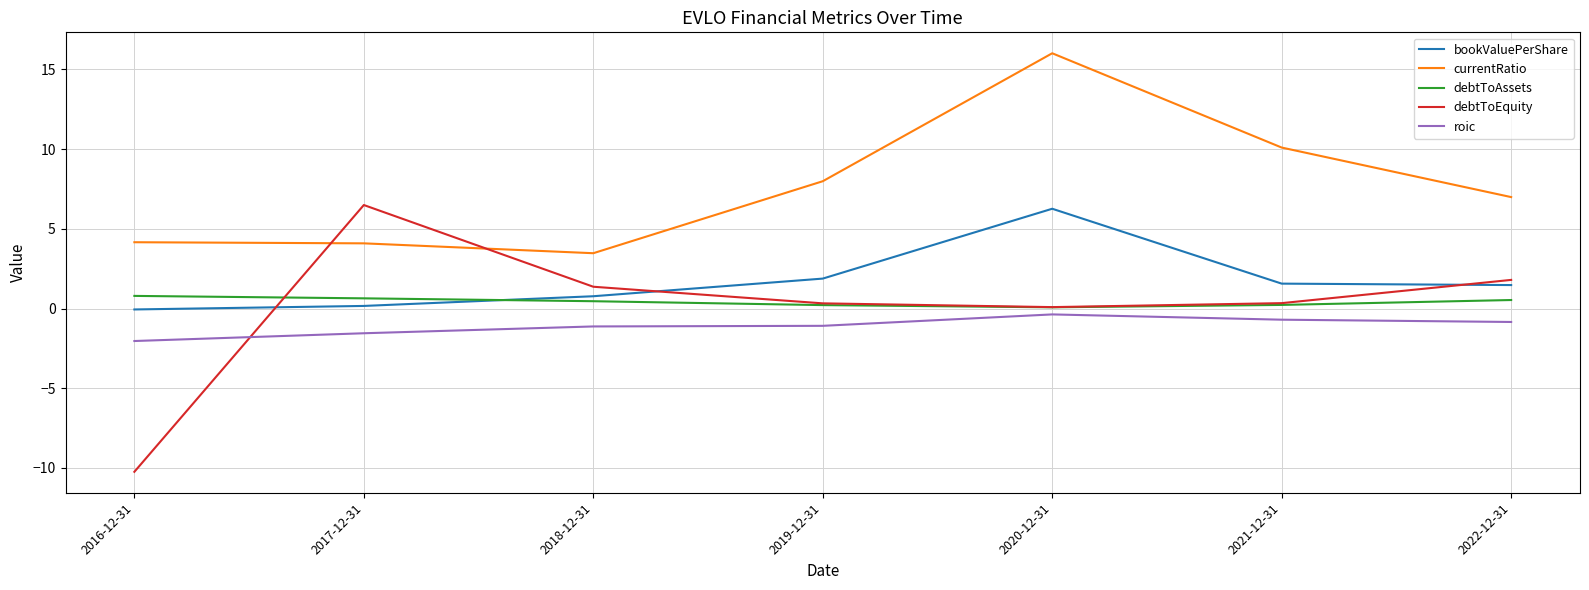

At which category is the sum across all series the highest?

2020-12-31